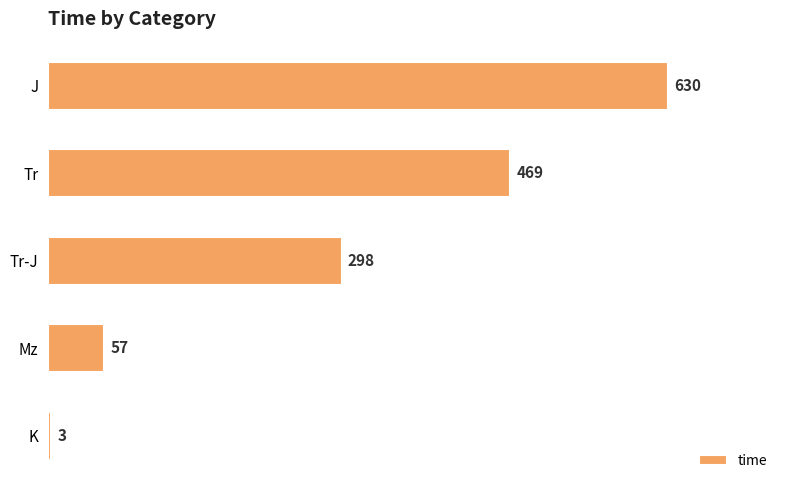

Reading top to bottom, what are all the values shown in this chart?

J=630	Tr=469	Tr-J=298	Mz=57	K=3